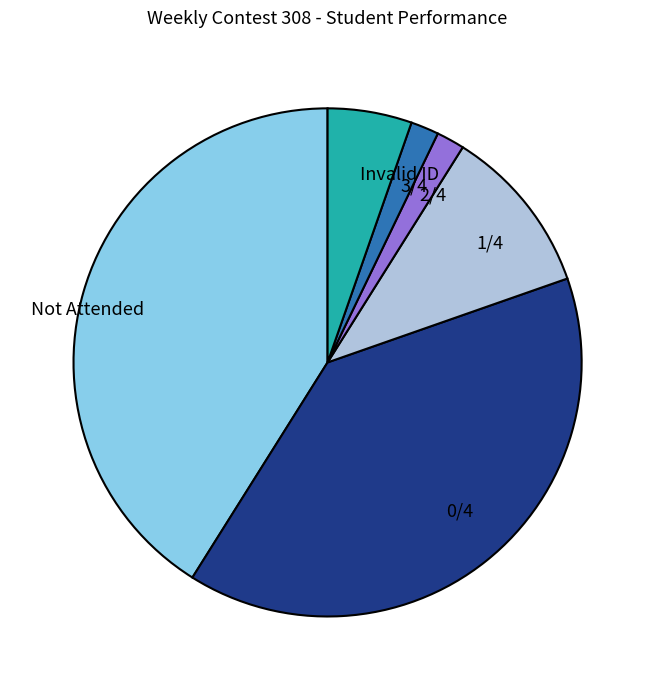

The 3/4 slice represents 2% of the pie. True or false?

True